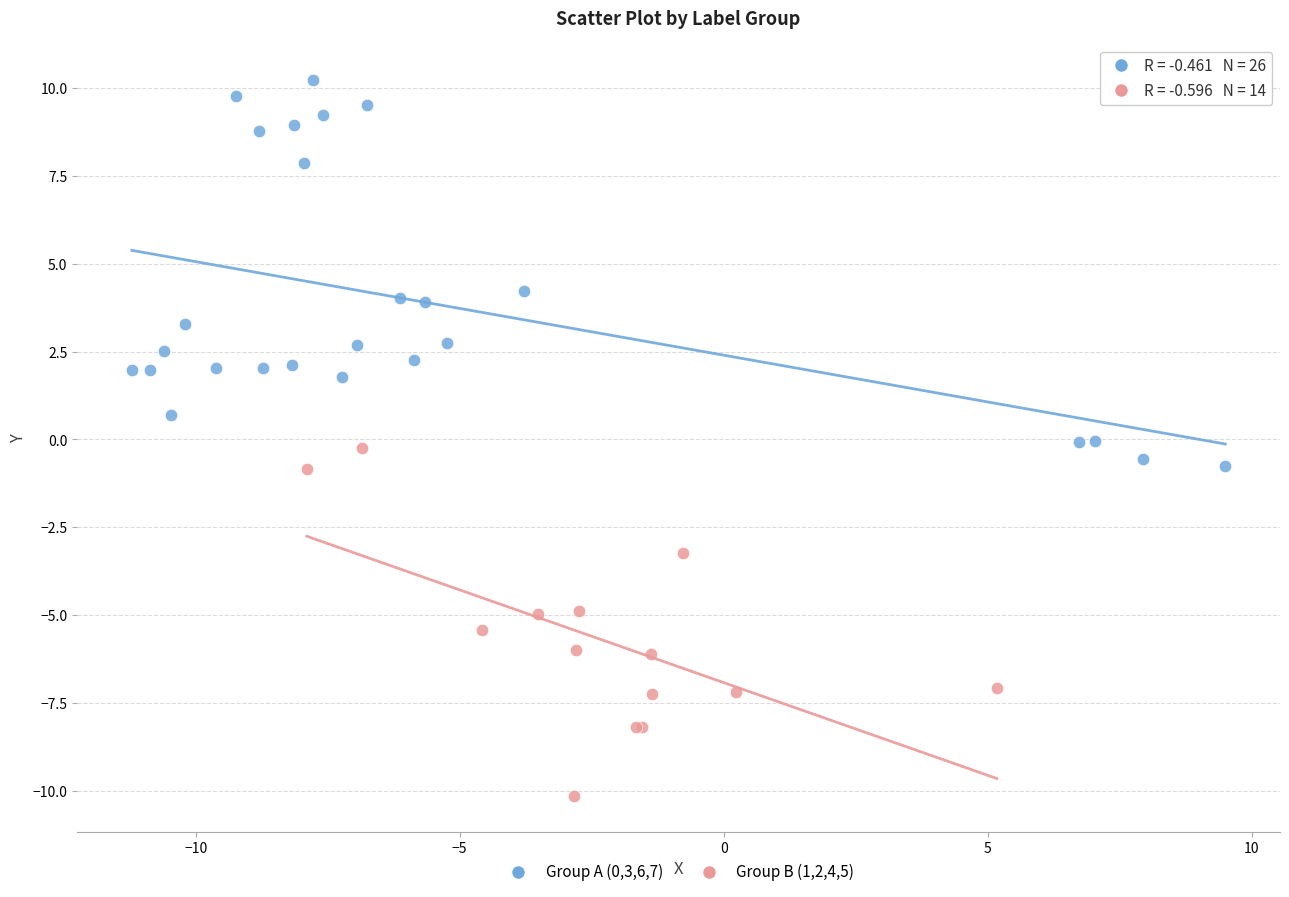

Which series reaches the minimum Y coordinate?

Group B (1,2,4,5)